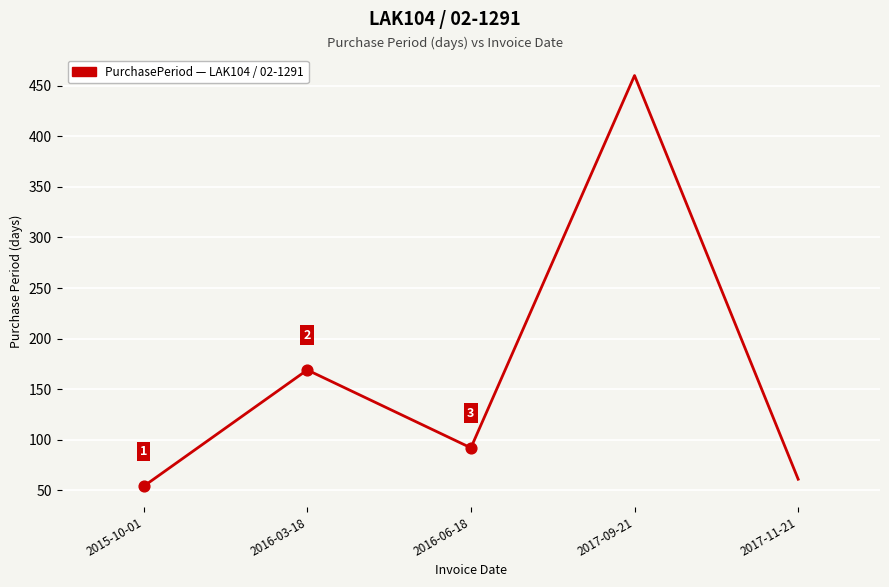

Which has a higher value, 2016-03-18 or 2017-11-21?

2016-03-18